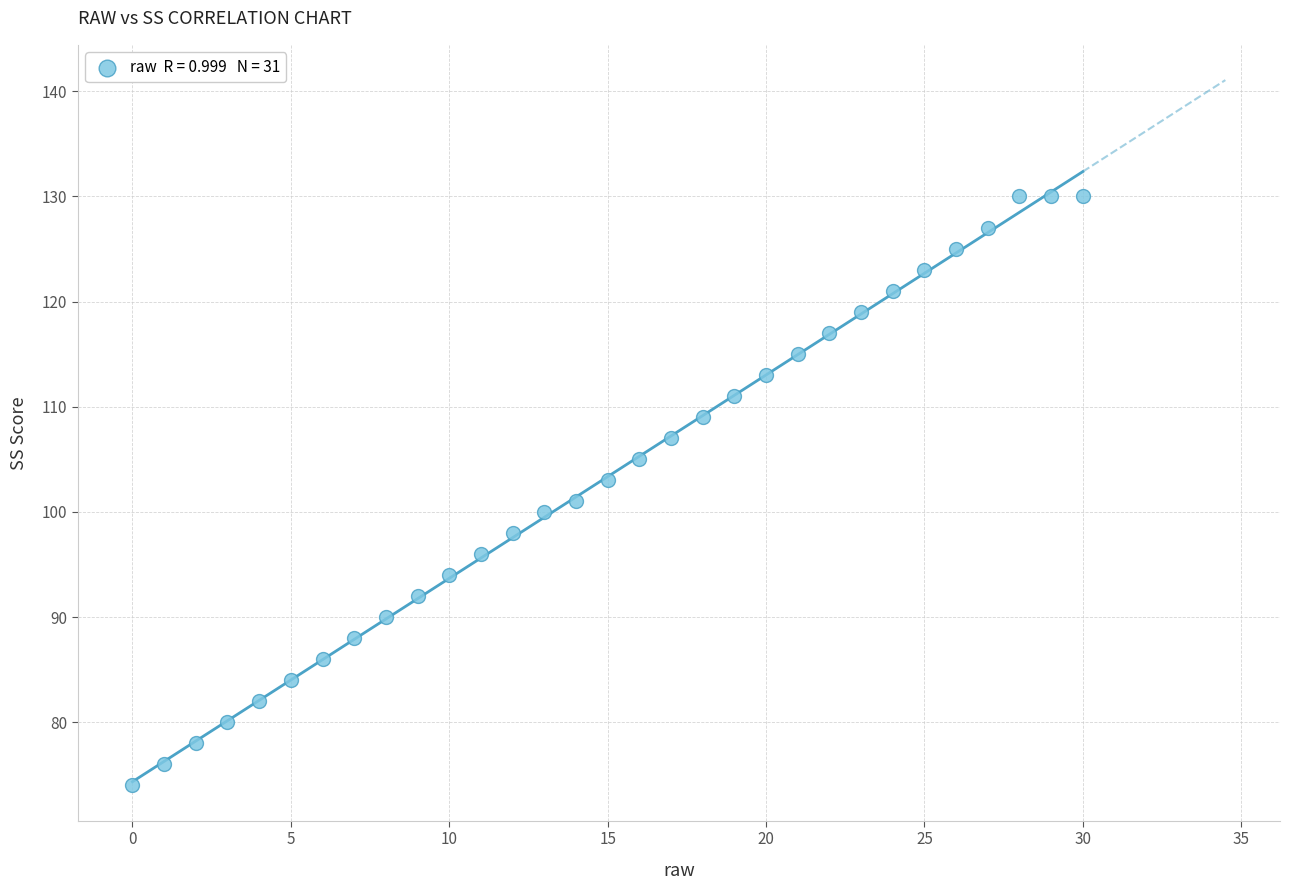

What is the range of Y values (max minus min)?

56